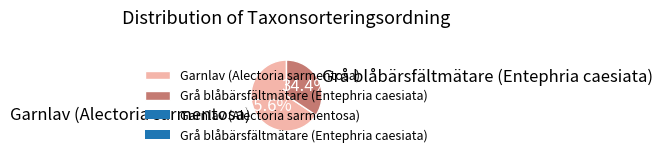

Which has a higher value, Garnlav (Alectoria sarmentosa) or Grå blåbärsfältmätare (Entephria caesiata)?

Garnlav (Alectoria sarmentosa)